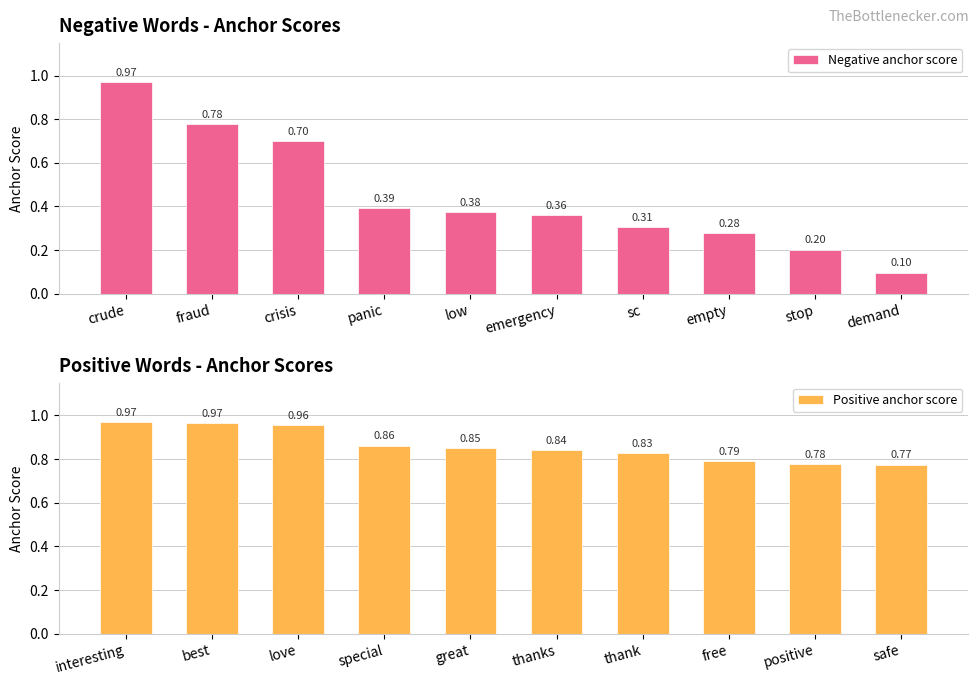

What is the sum of the Negative anchor score values at stop and panic?

0.6